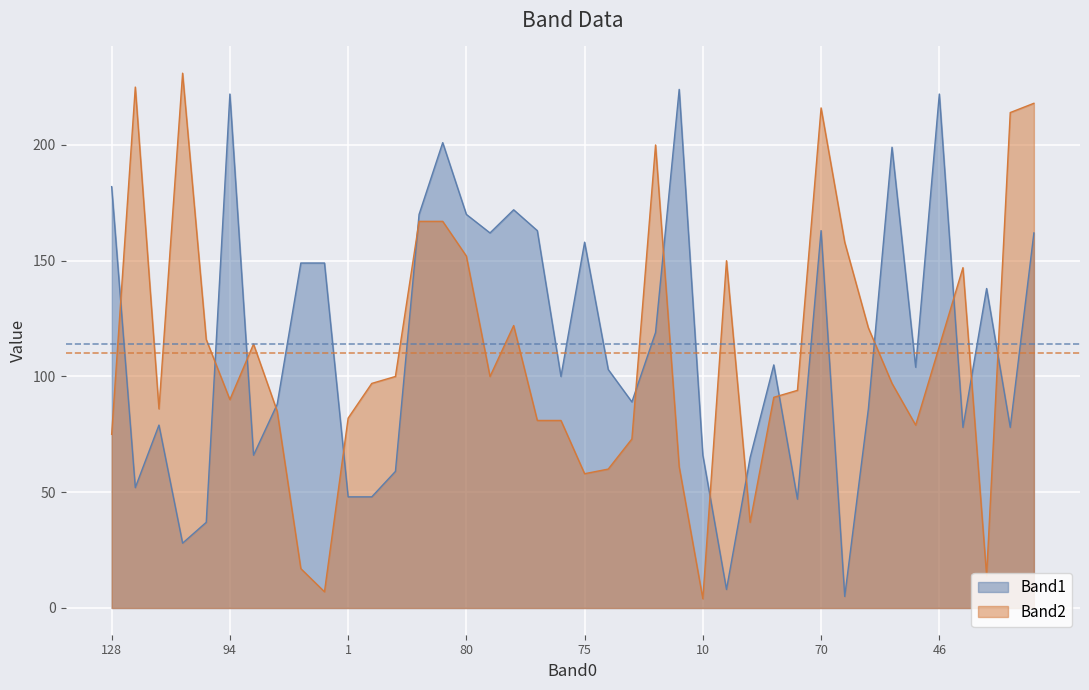

After their last crossing, which series has the higher values: Band1 or Band2?

Band2